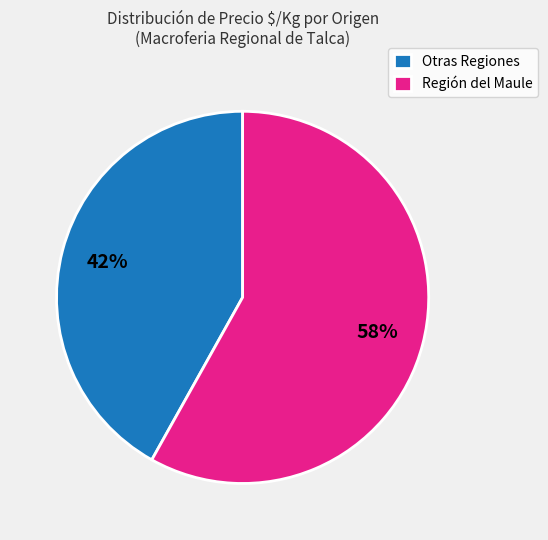

True or false: Otras Regiones accounts for 49% of the total.

False